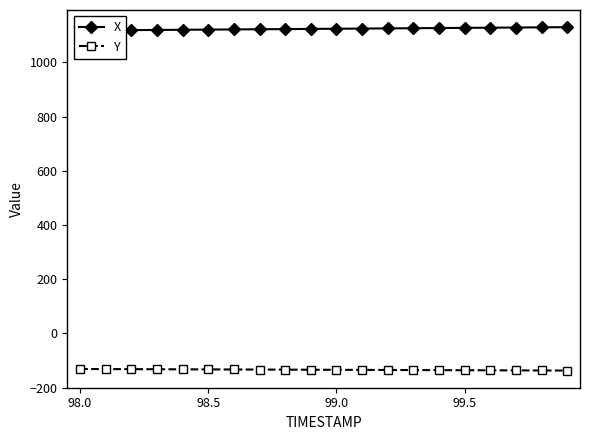

Rank the series by their maximum value, from highest to lowest.

X, Y